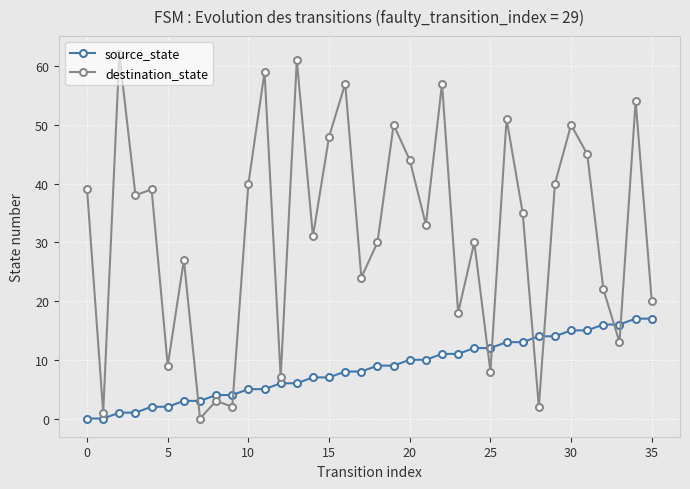

What is the difference between the maximum and minimum values in the destination_state series?

62